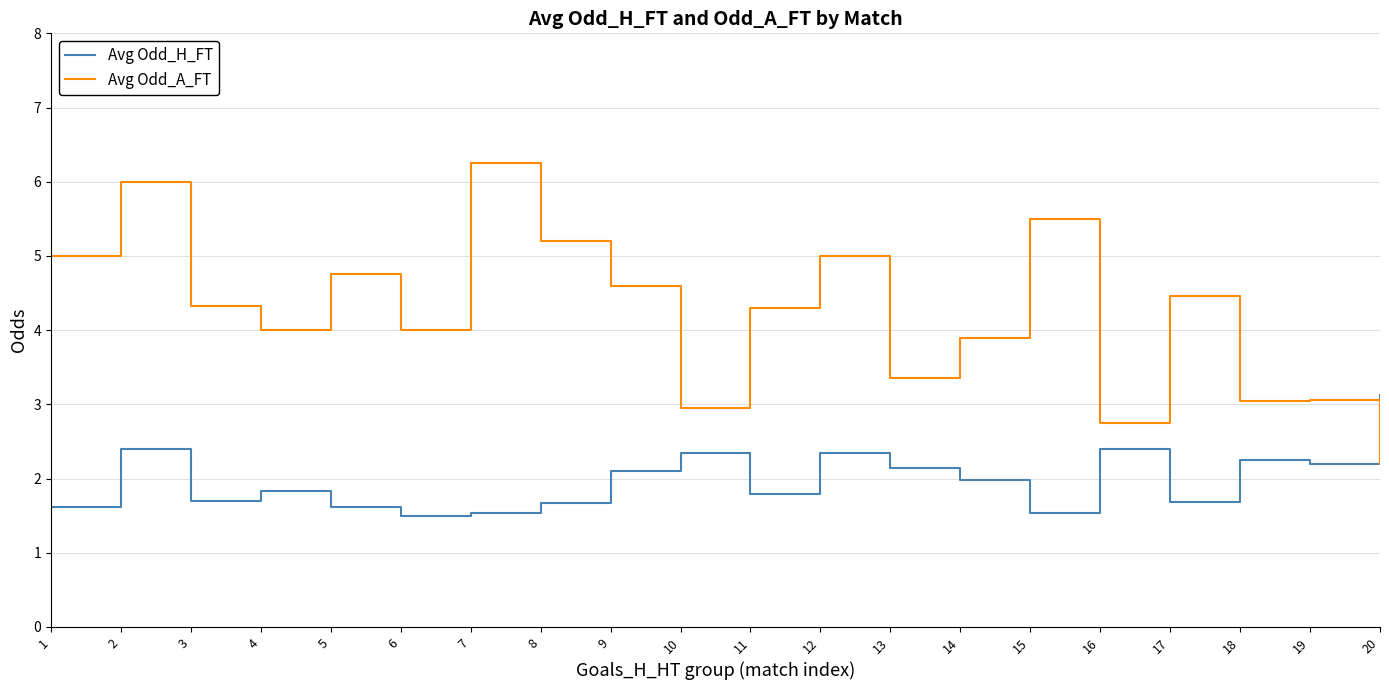

List the series in order of their overall mean, lowest first.

Avg Odd_H_FT, Avg Odd_A_FT